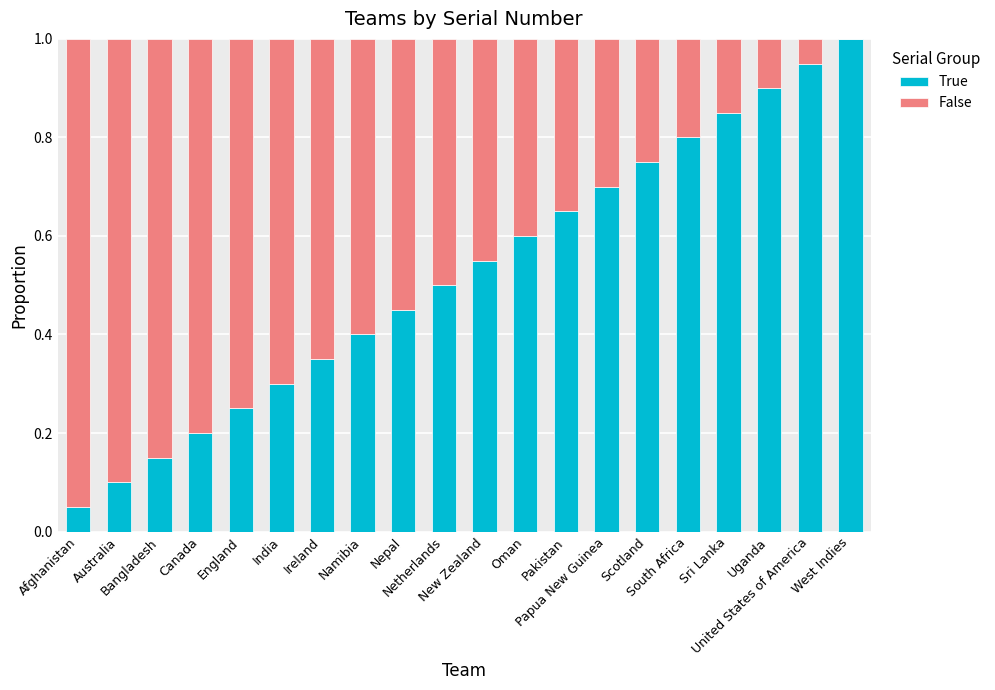

What is the maximum value for True?

1.0